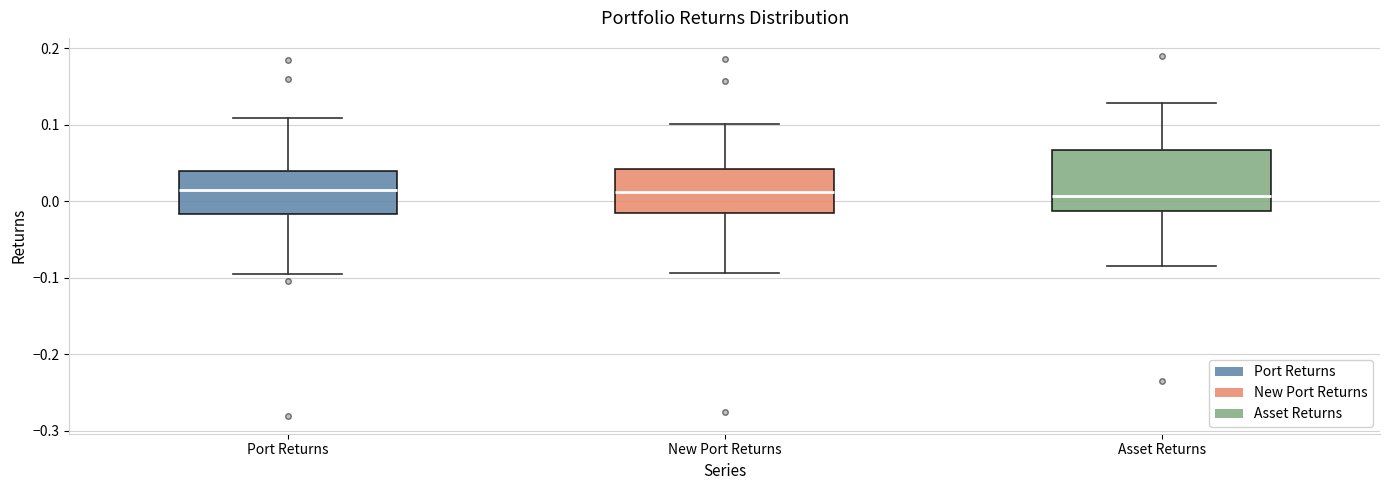

Where is the lower edge of the box for Port Returns on the y-axis? The values are not printed on the chart, so give them approximately, as read against the axis.

-0.02